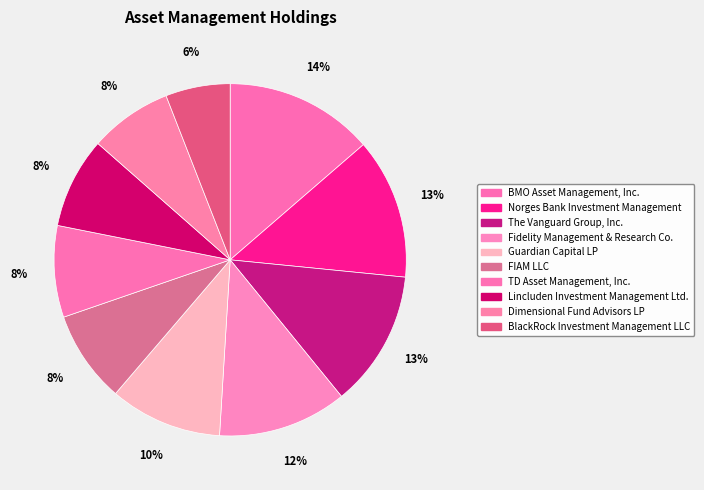

To the nearest percent, what is the difference between the largest and smallest slice percentages?

8%